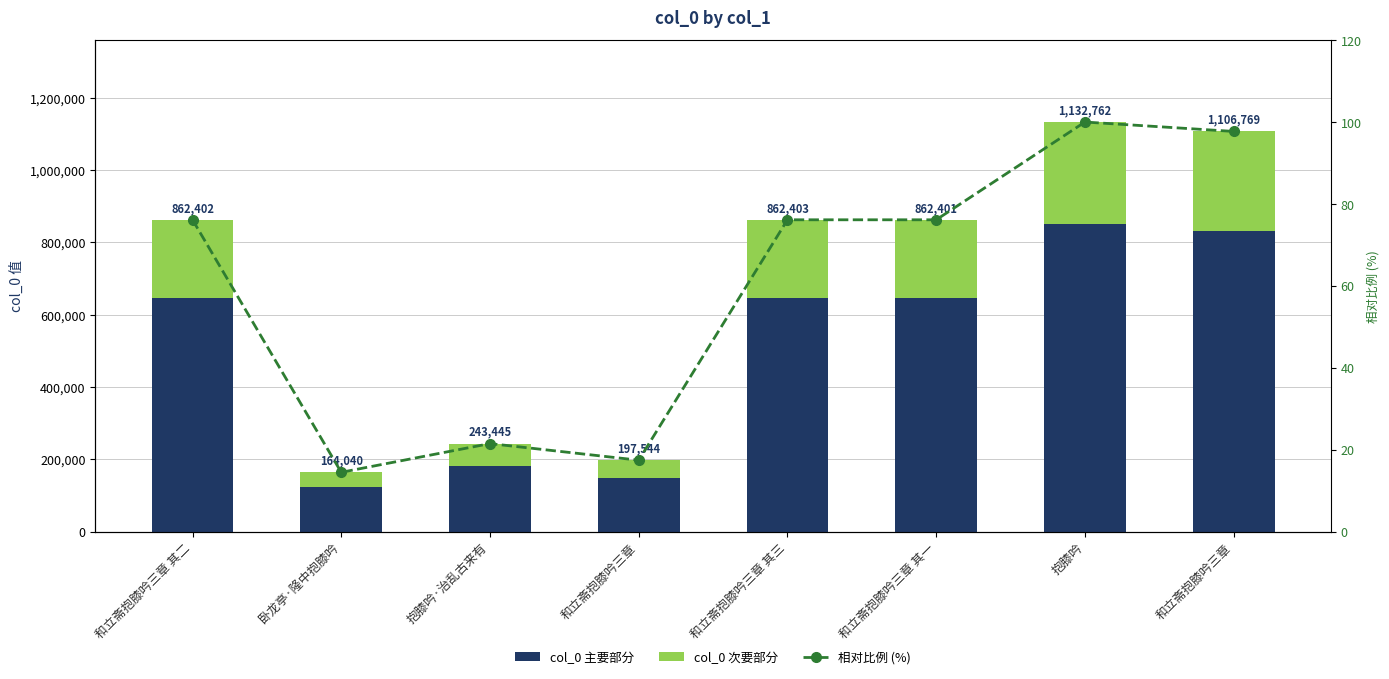

Which series has the largest total across all categories?

col_0 主要部分